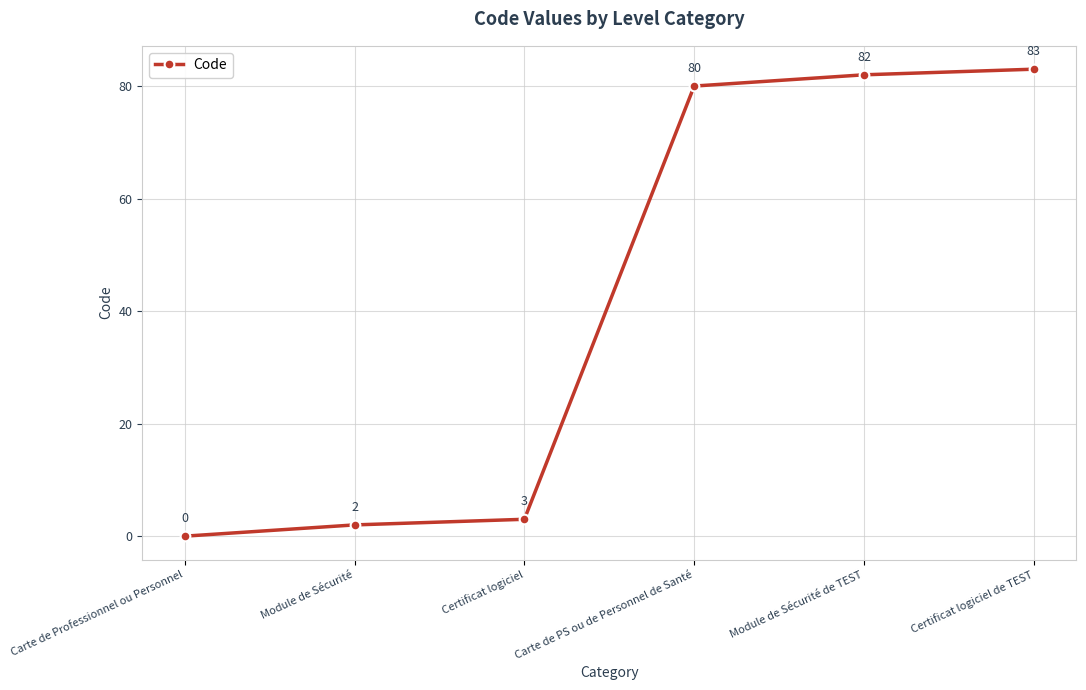

What is the difference between the values at Carte de PS ou de Personnel de Santé and Module de Sécurité?

78